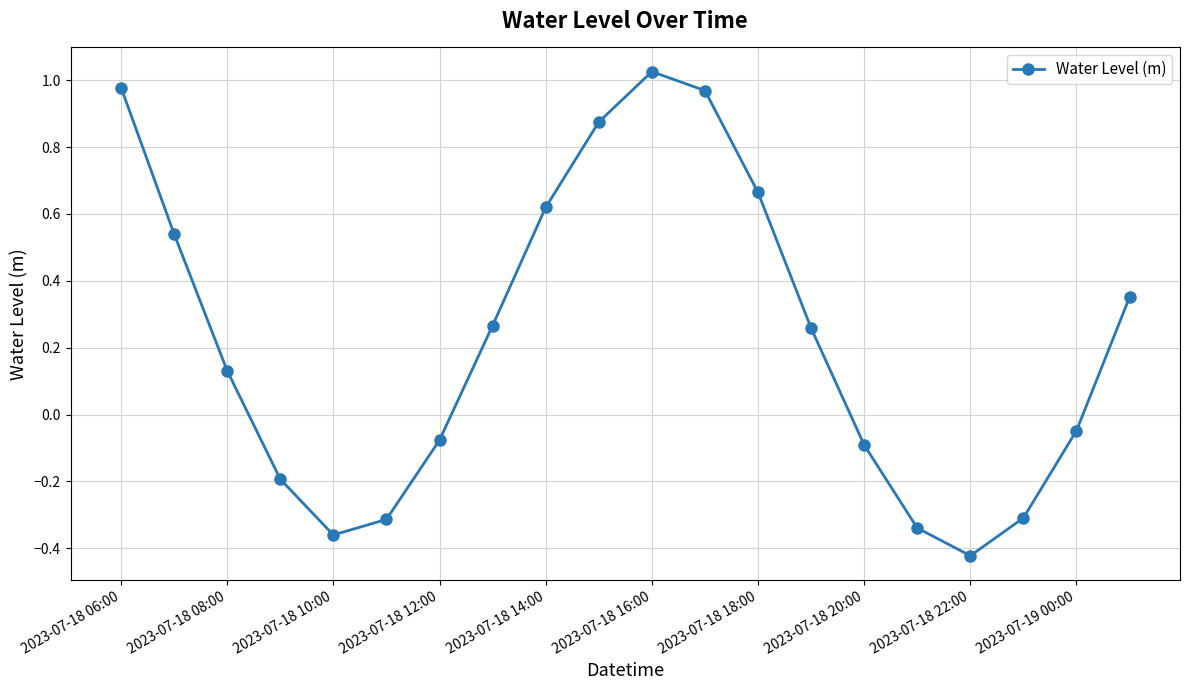

What is the average value?

0.2